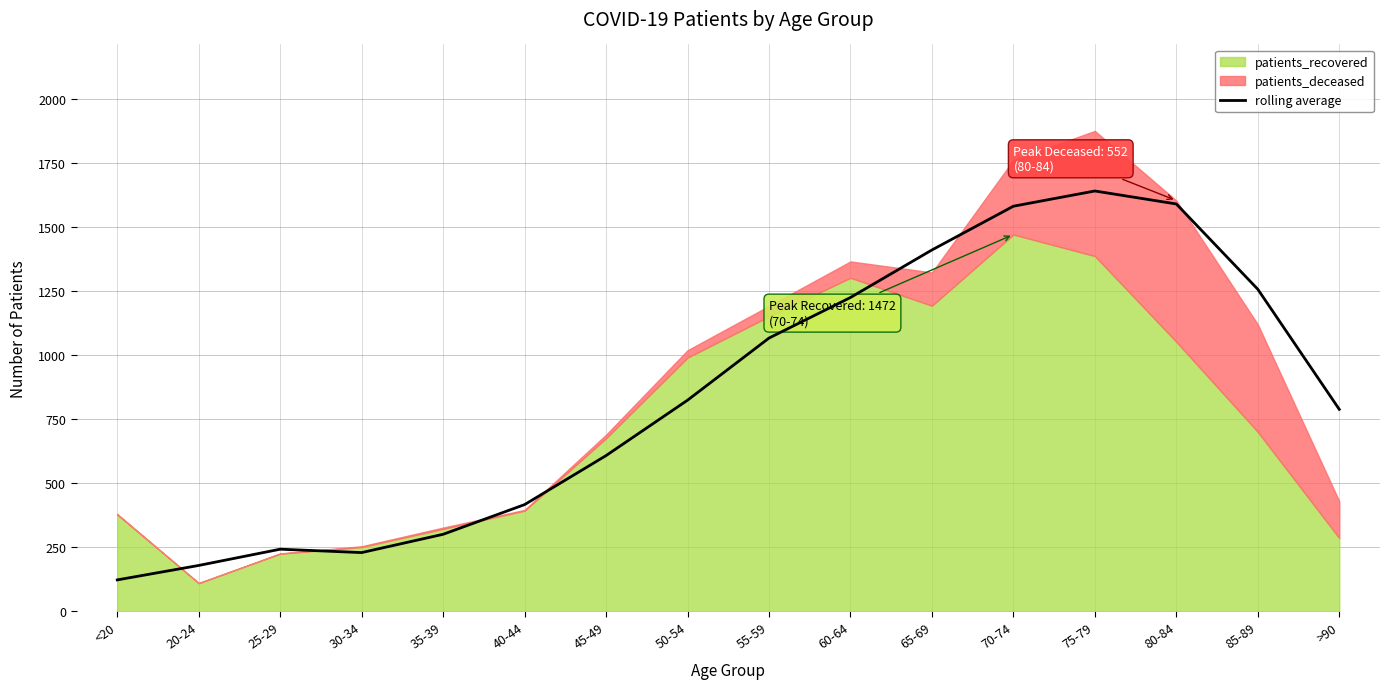

Reading left to right, extract all data points from this chart.

122.5	179.0	242.5	229.2	300.8	416.8	608.2	824.8	1067.5	1226.0	1411.8	1582.8	1642.2	1591.5	1258.2	789.0